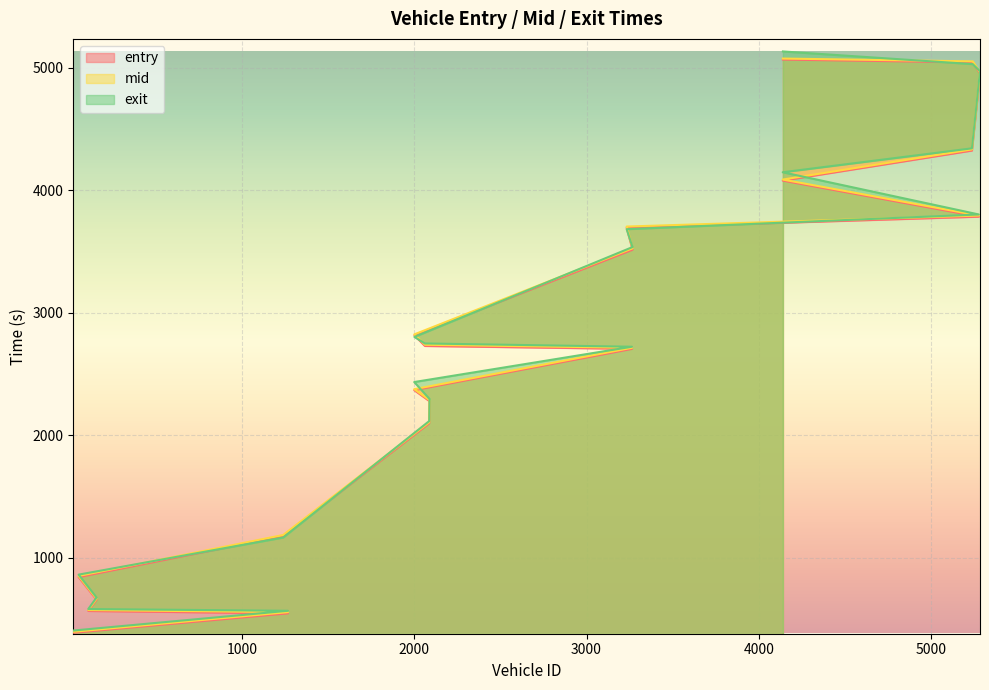

Where is mid nearest to the value 2734?

2062